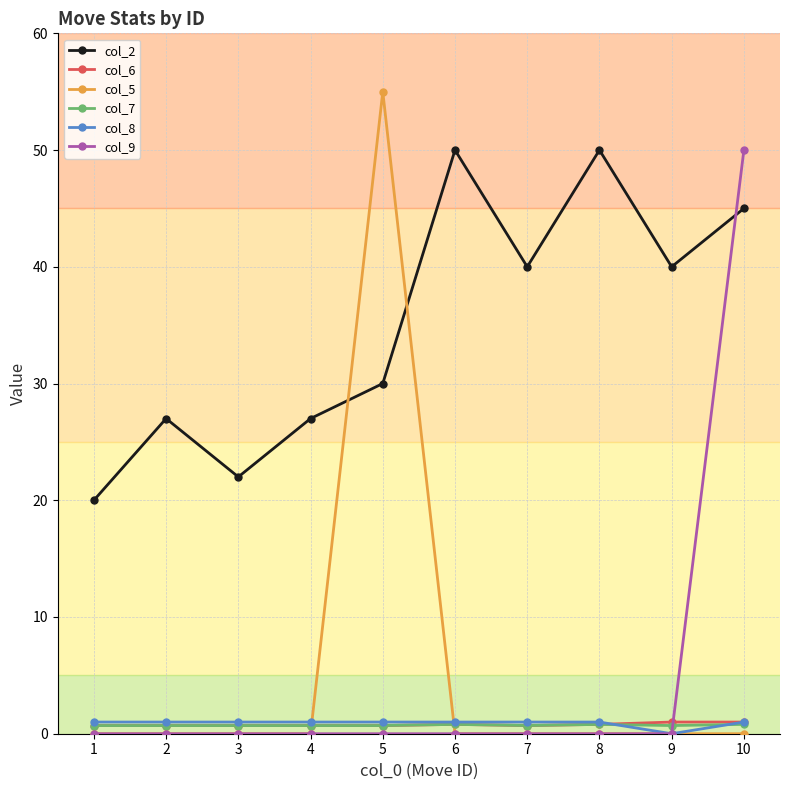

Between which two adjacent categories do col_6 and col_8 first intersect?

8 and 9